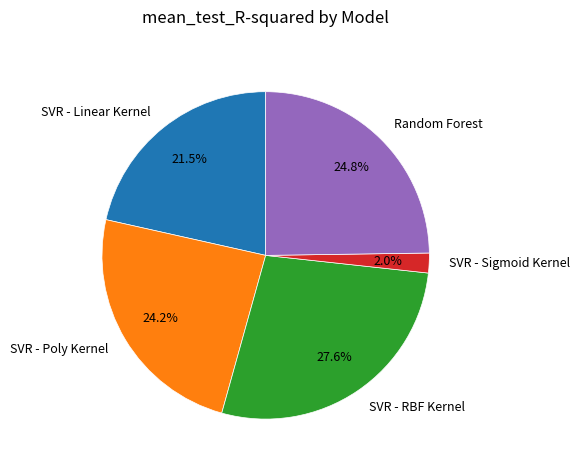

How many segments does this pie chart have?

5